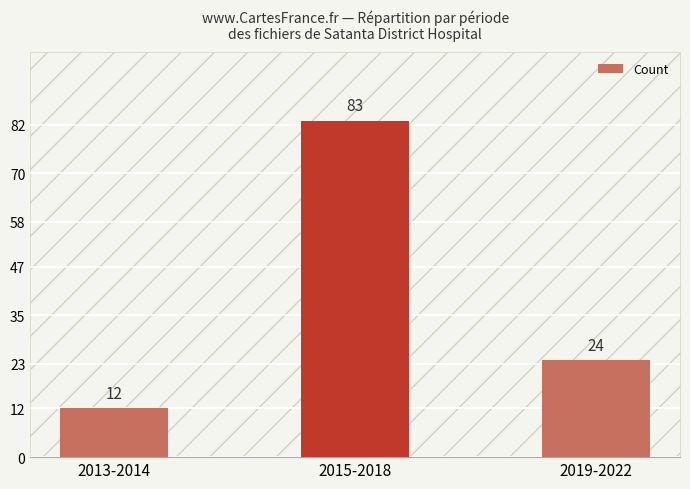

Is it true that the value at 2019-2022 is 6?

False